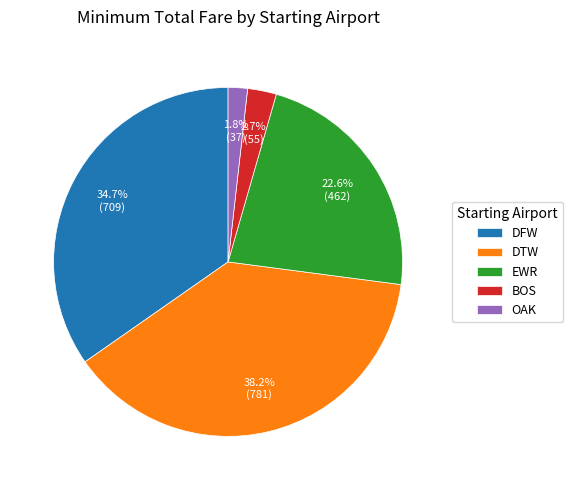

Is the sum of BOS and DFW greater than half?

No